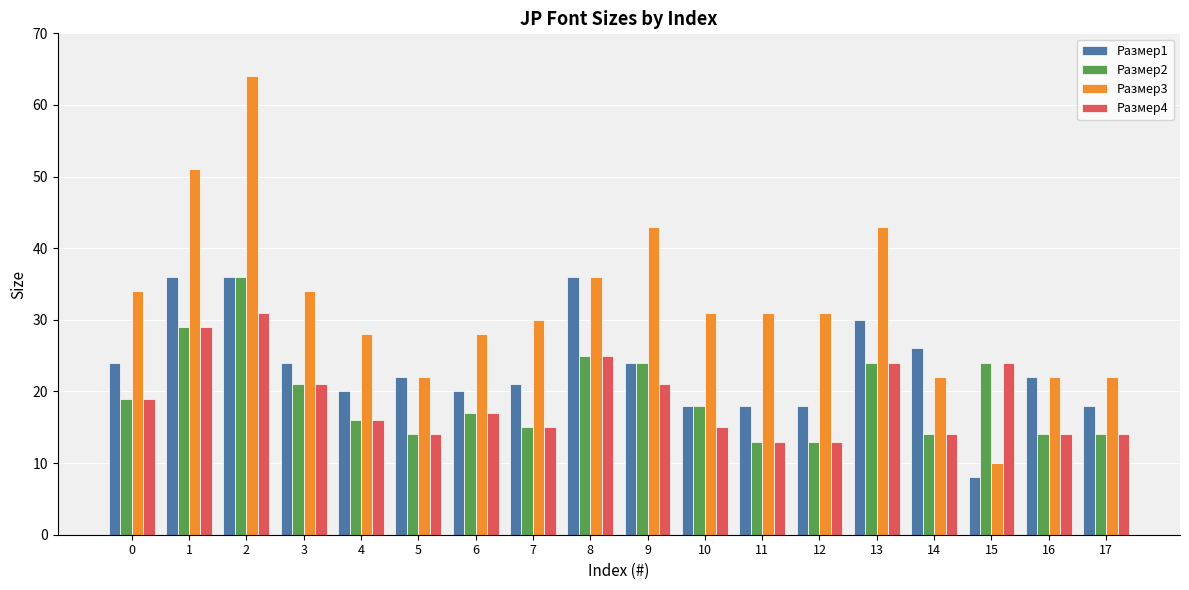

At which label does Размер1 reach its minimum?

15